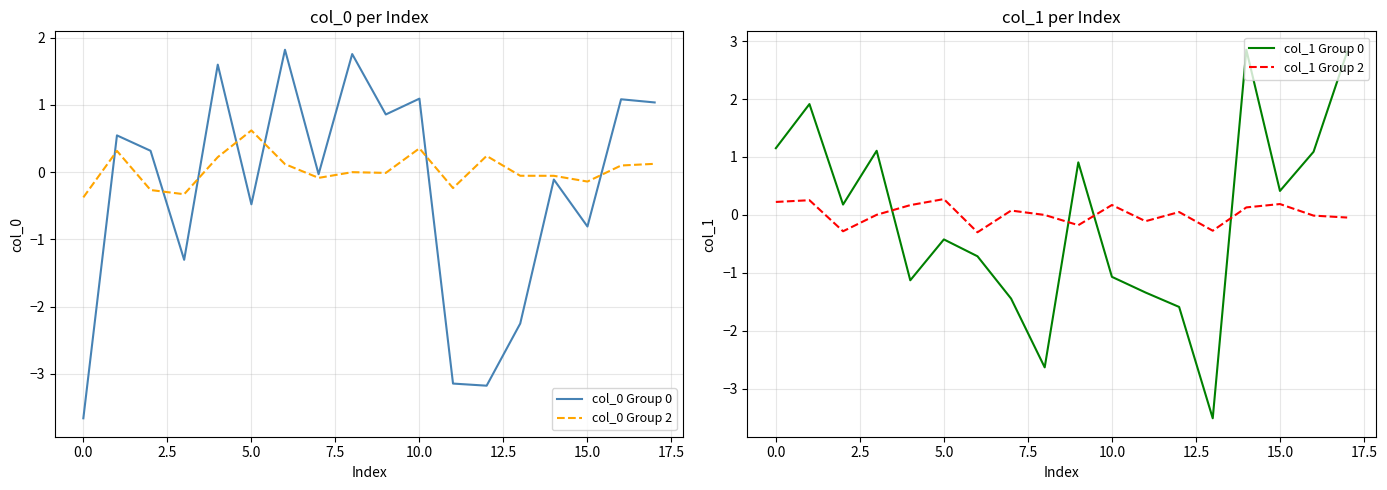

Which series ends up on top after the final intersection of col_0 Group 0 and col_0 Group 2?

col_0 Group 0